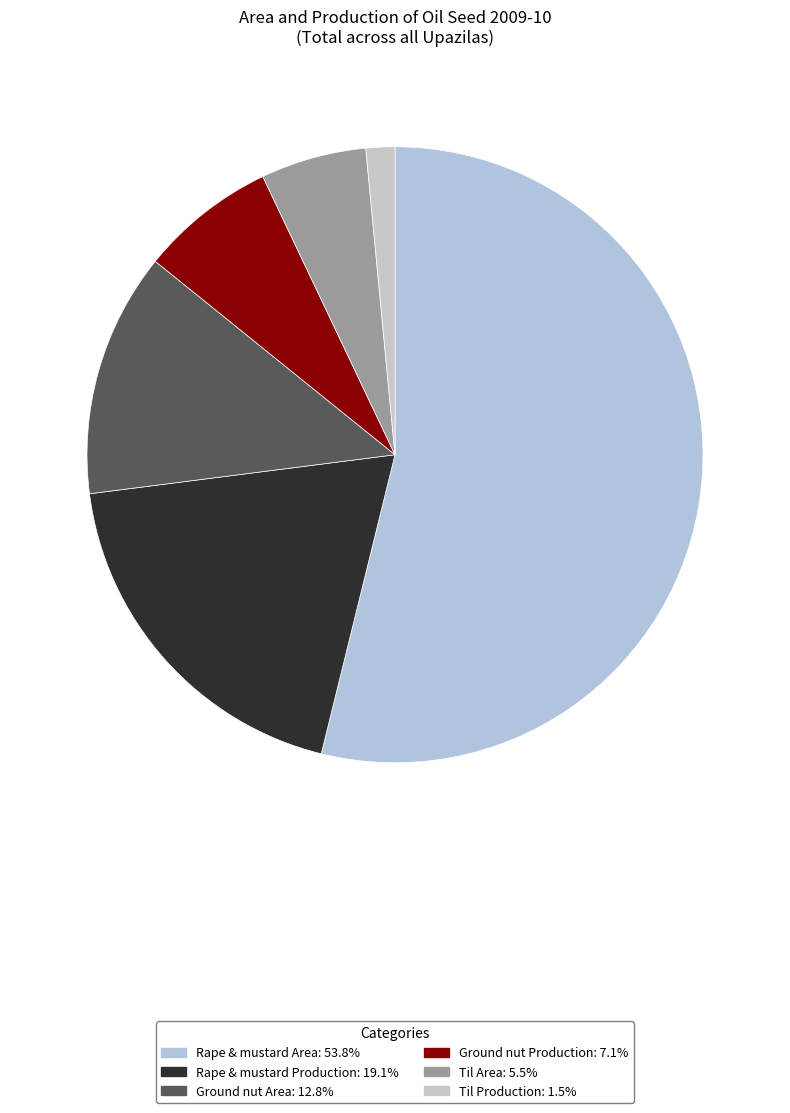

To the nearest percent, what percentage of the pie is Rape & mustard Production?

19%